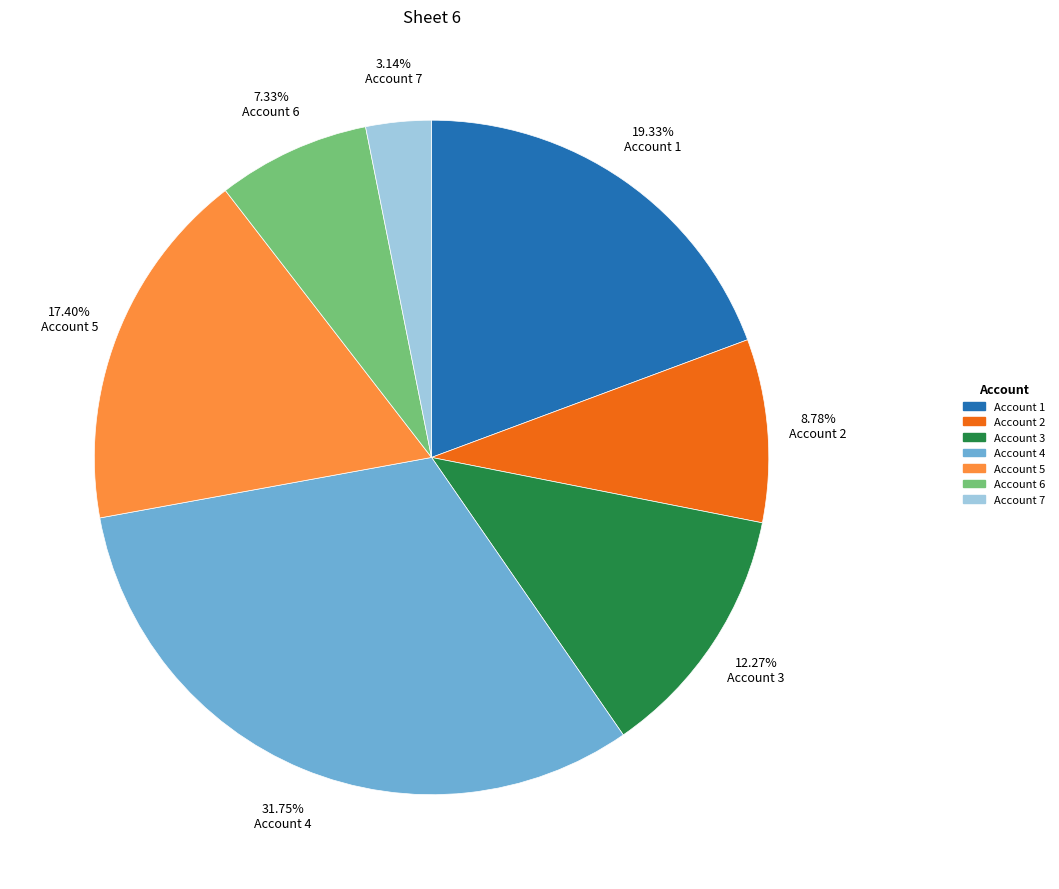

Which category has the smallest portion of the pie?

Account 7